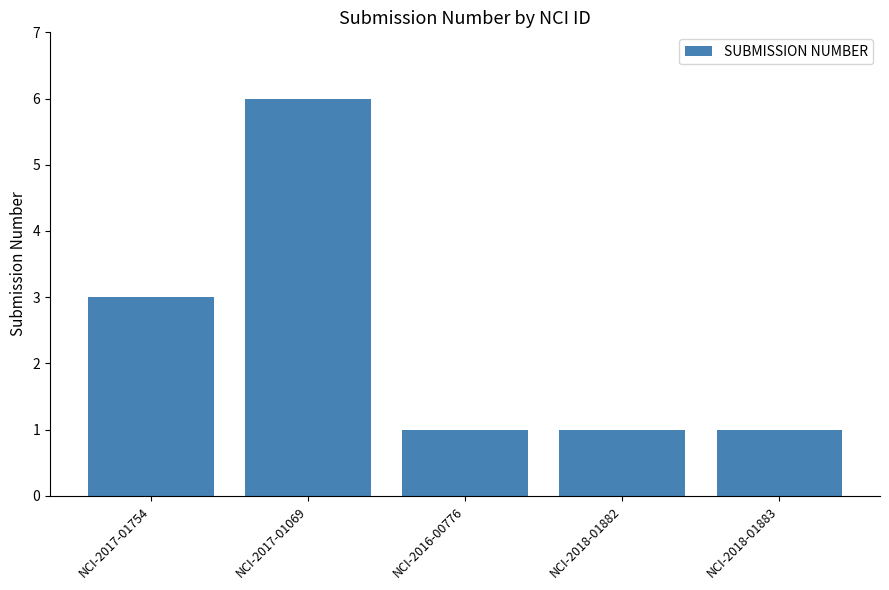

The chart shows a value of 1 at NCI-2016-00776. True or false?

True